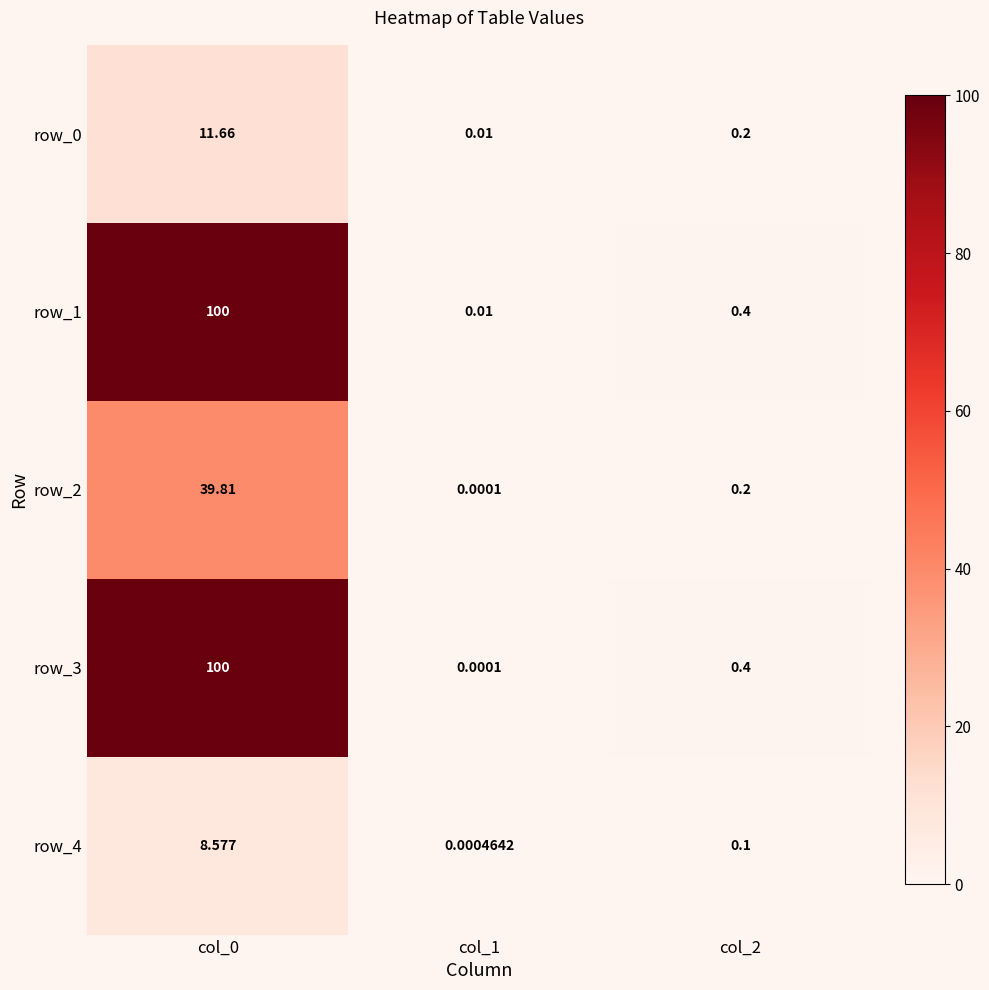

What is the difference between the row_3 values at col_0 and col_1?

100.0